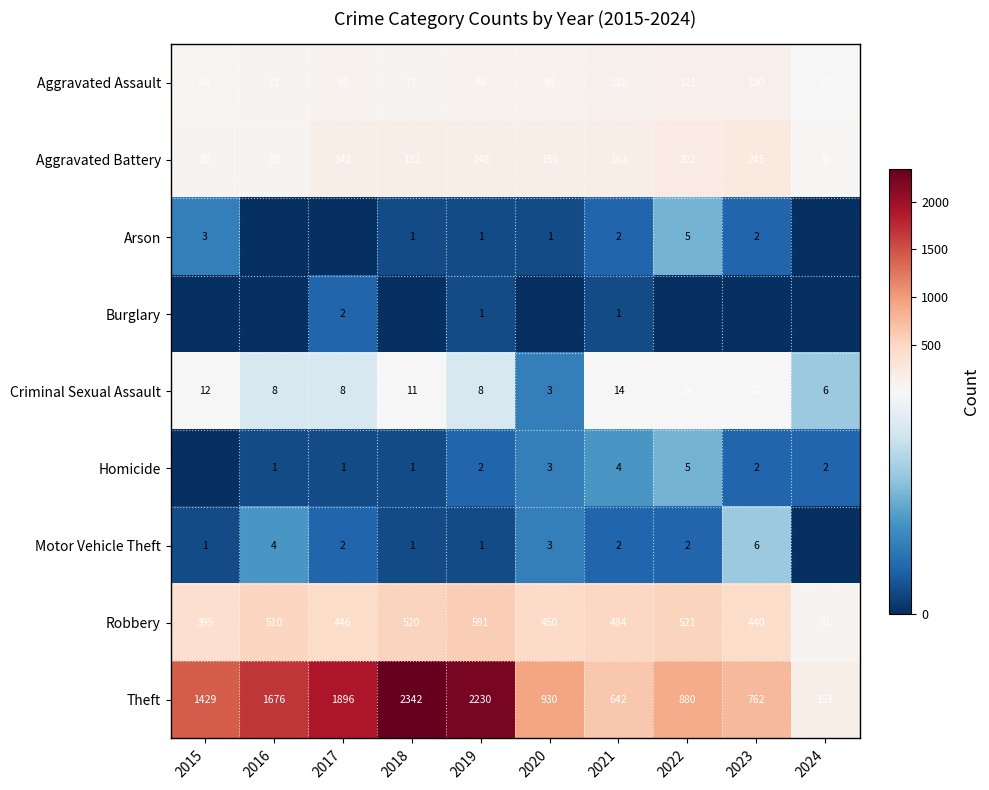

What is the maximum value for Aggravated Assault?

130